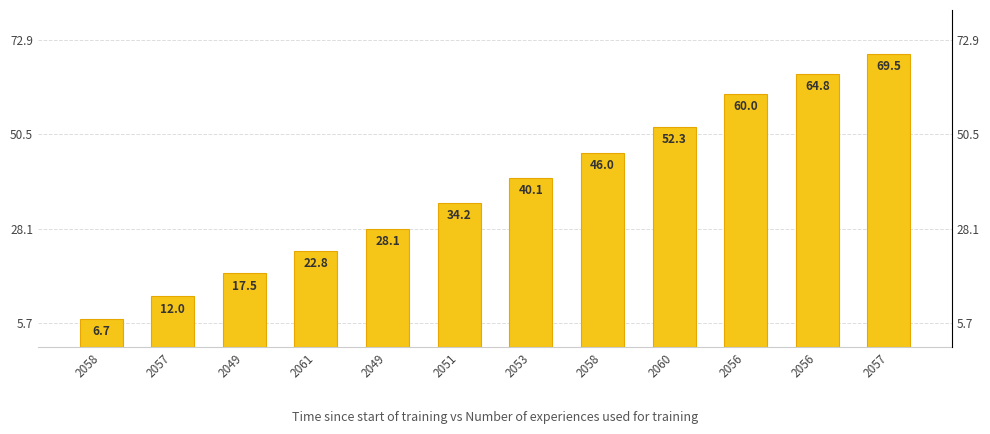

Are the bars horizontal?

No